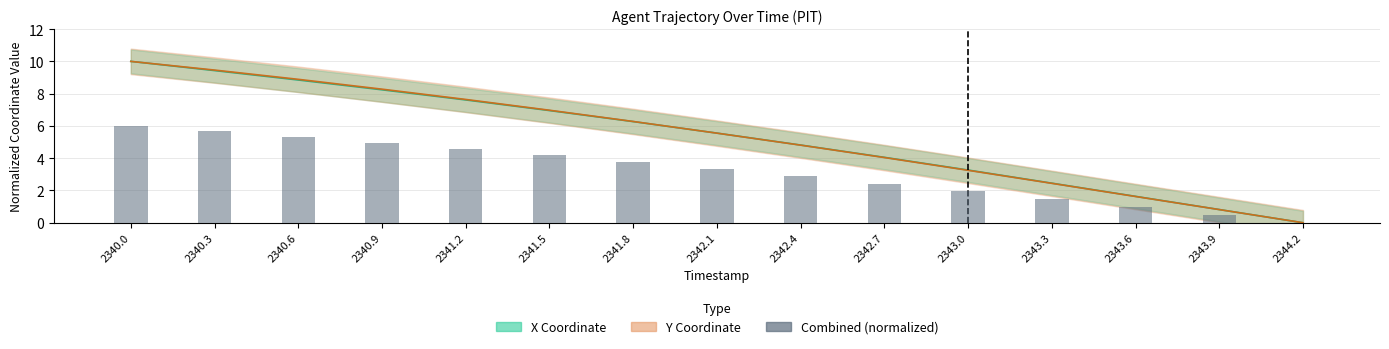

What is the label of the 9th bar from the left?

2342.4